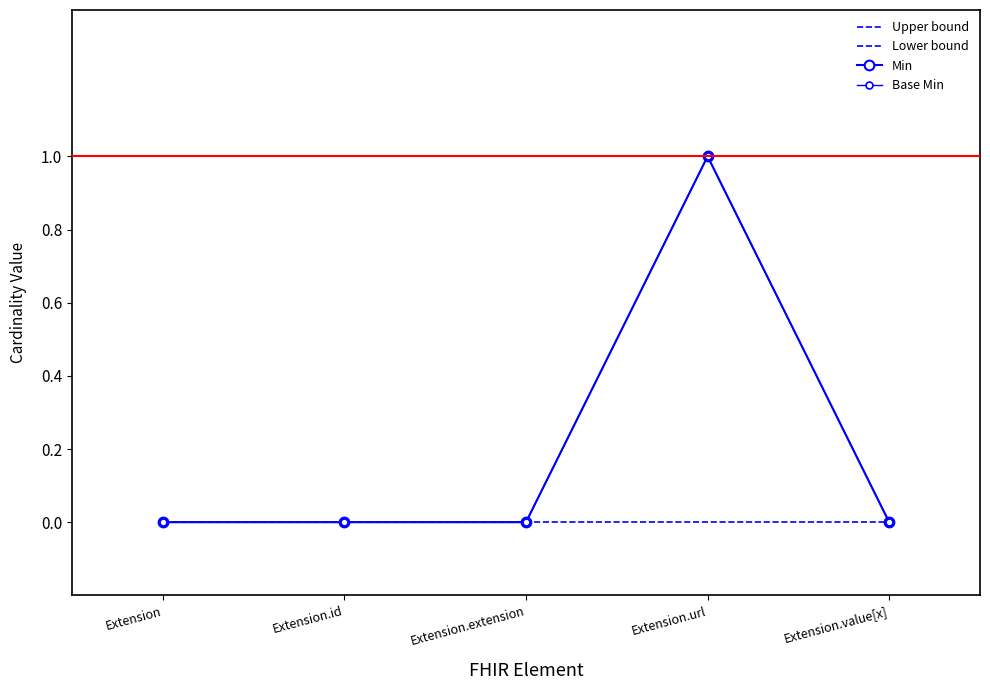

What position from the left is Extension.value[x]?

5